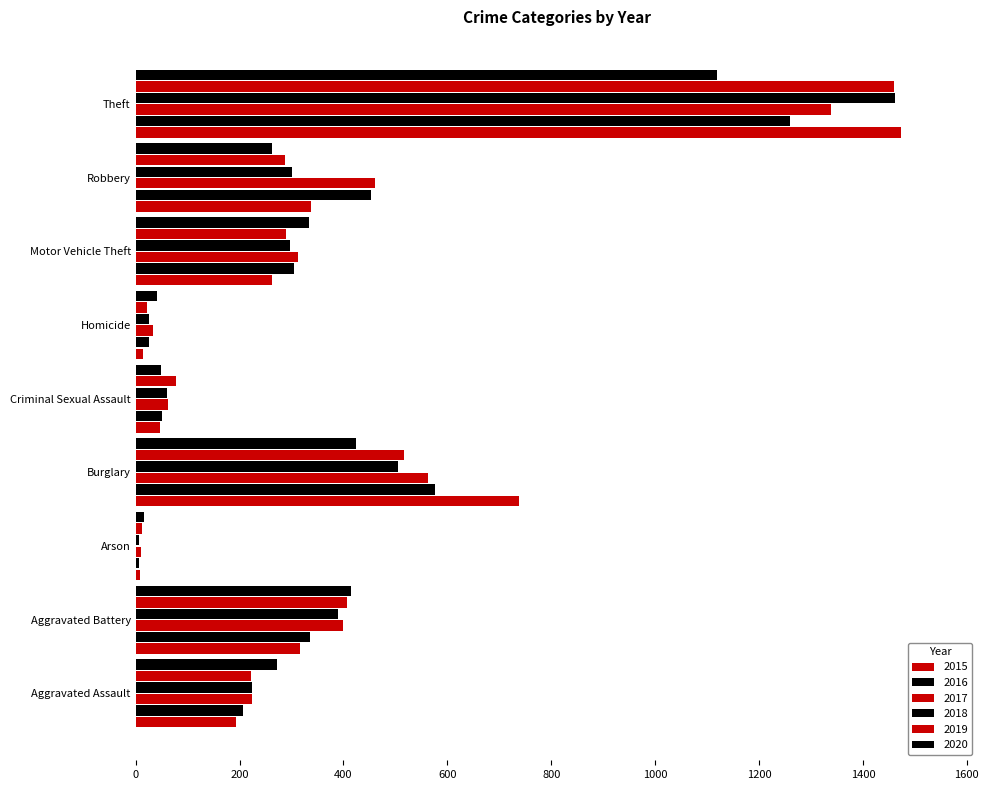

Between Robbery and Theft, which series saw the biggest shift?

2019